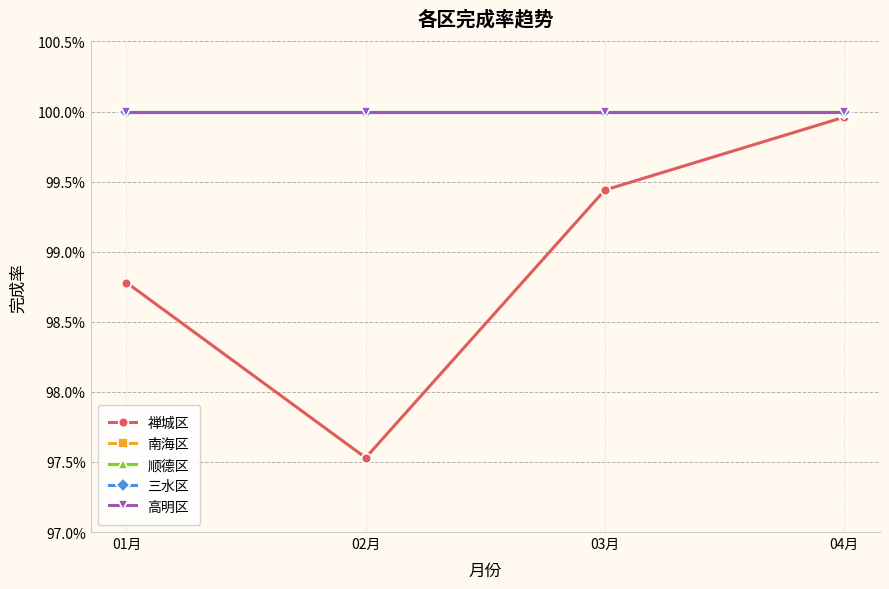

What position from the left is 04月?

4